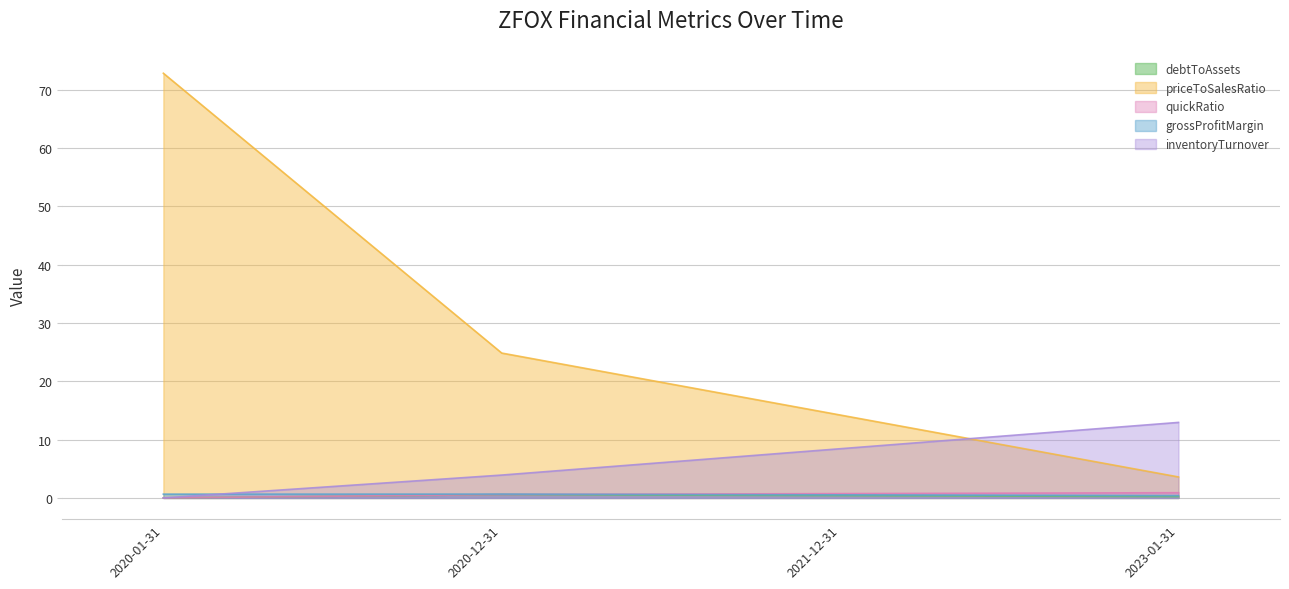

How many lines are shown in the chart?

5